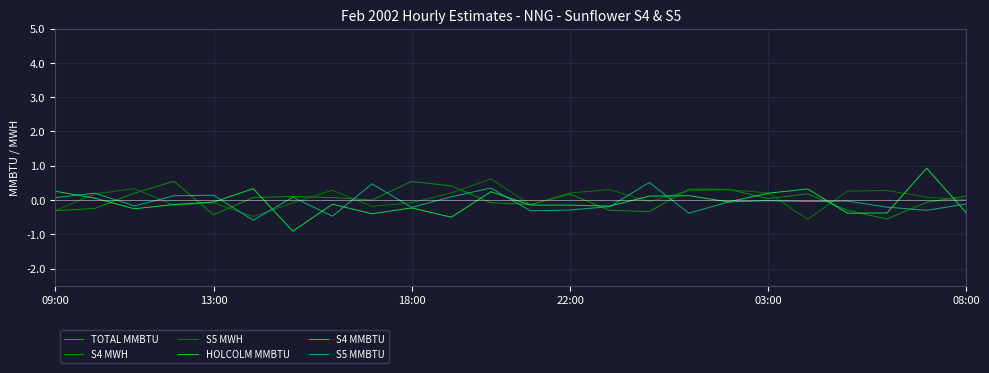

Rank the series at 15 from lowest to highest value.

S4 MWH, S5 MWH, S4 MMBTU, S5 MMBTU, TOTAL MMBTU, HOLCOLM MMBTU